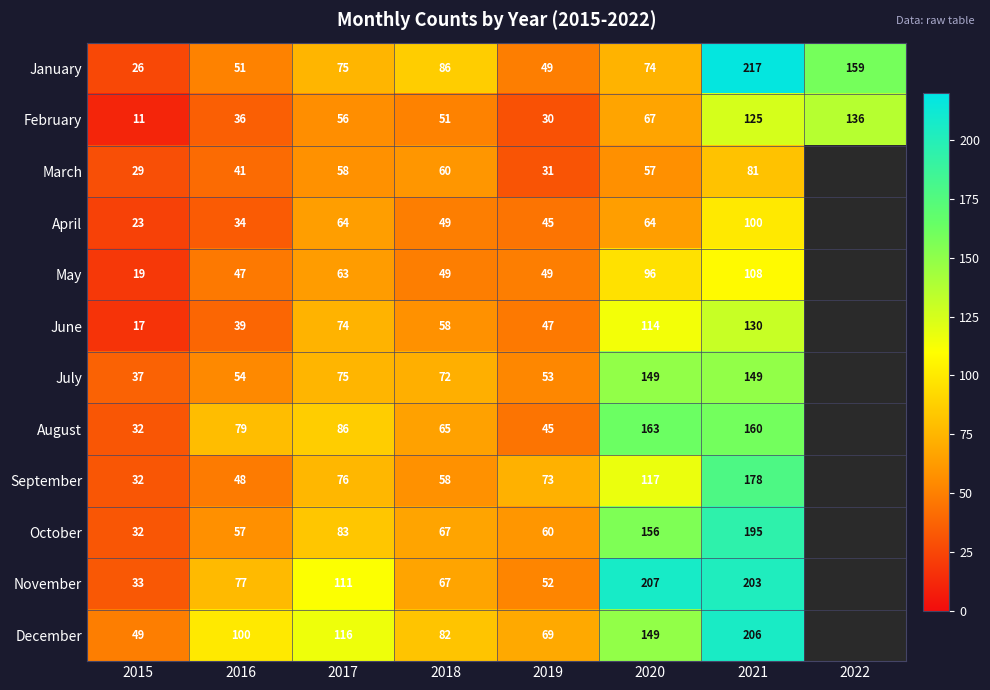

Between 2016 and 2017, which is larger?

2017